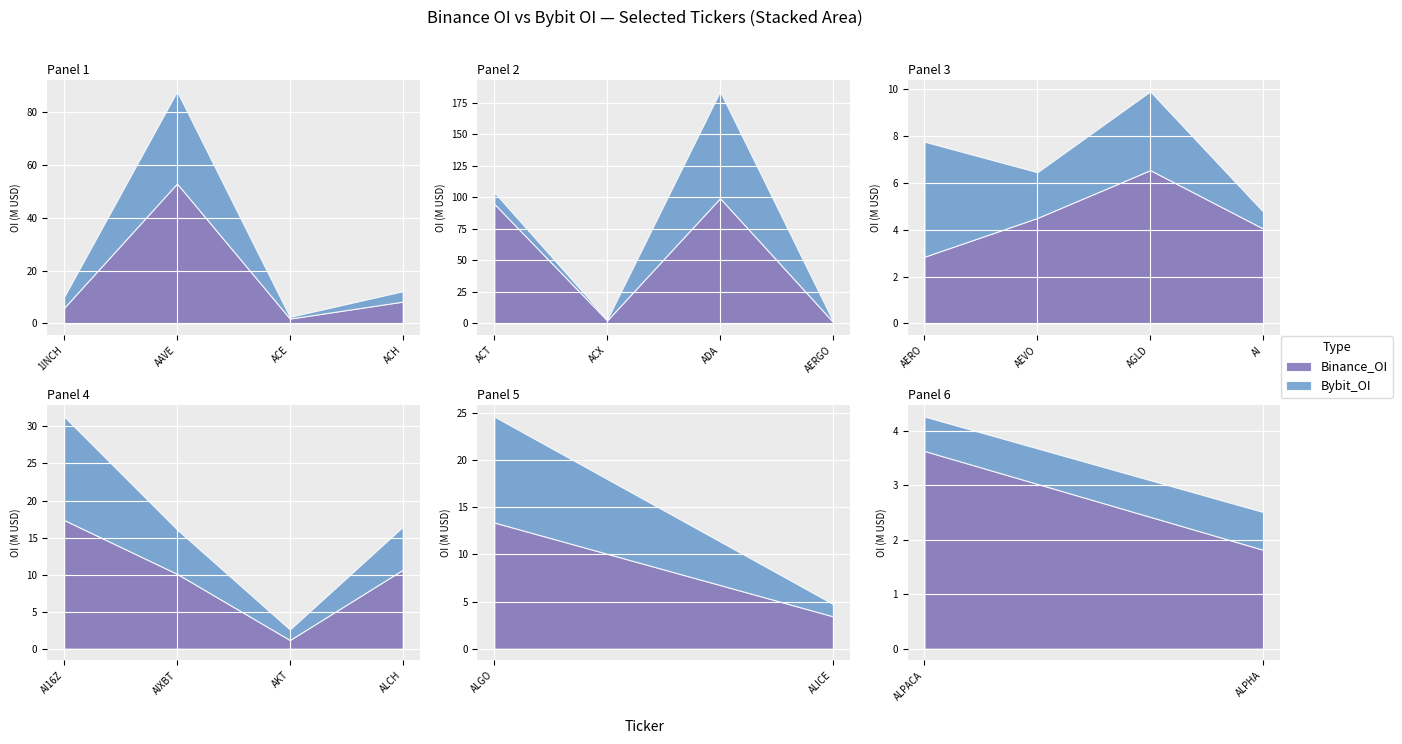

At how many categories does at least one series exceed 93119772?

2